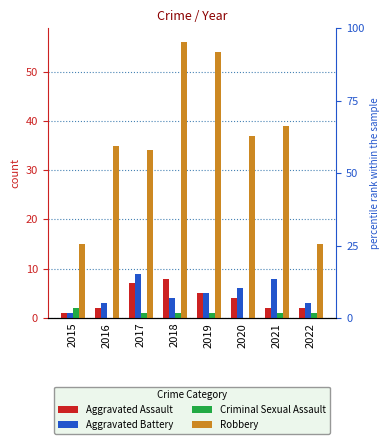

Which series has the widest spread of values?

Robbery